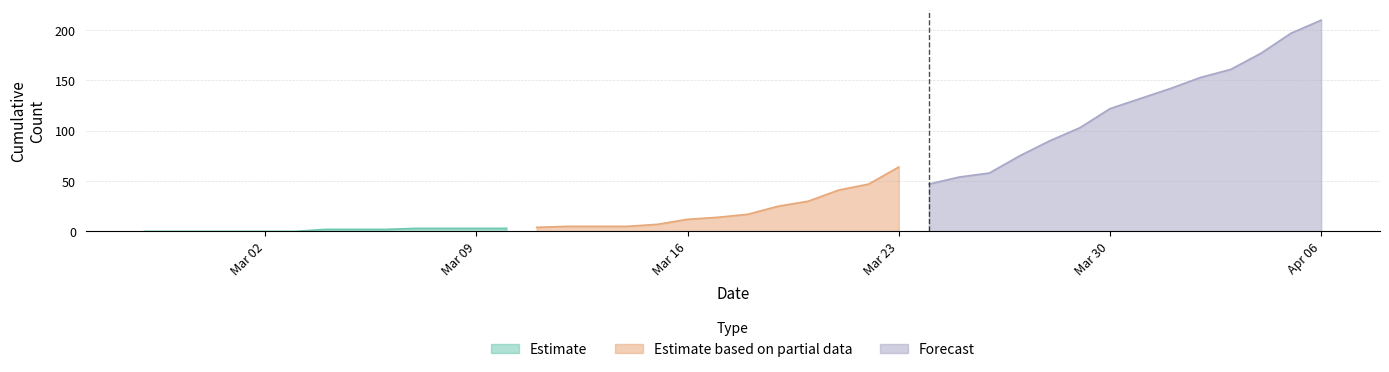

The value of survivors at 2020-03-19 is 2. True or false?

False